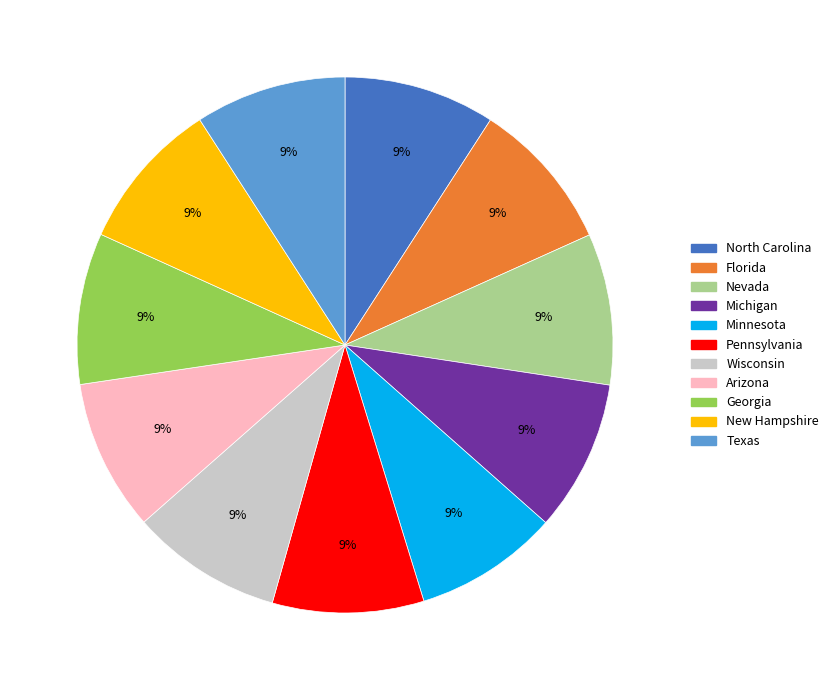

Is there any slice that represents more than half of the pie?

No